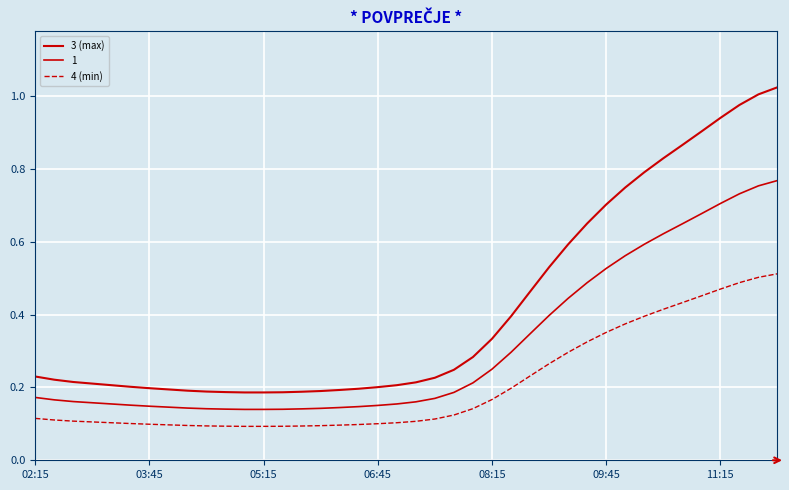

How many lines are shown in the chart?

3